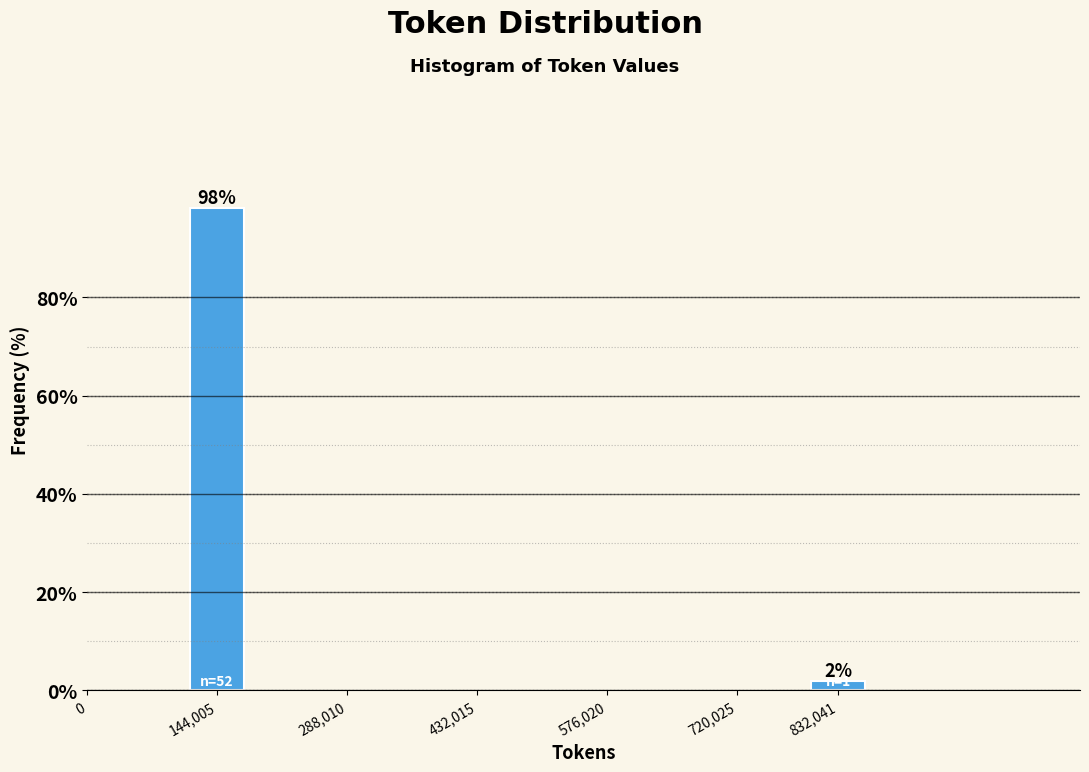

Between 144,005 and 832,041, which is larger?

144,005